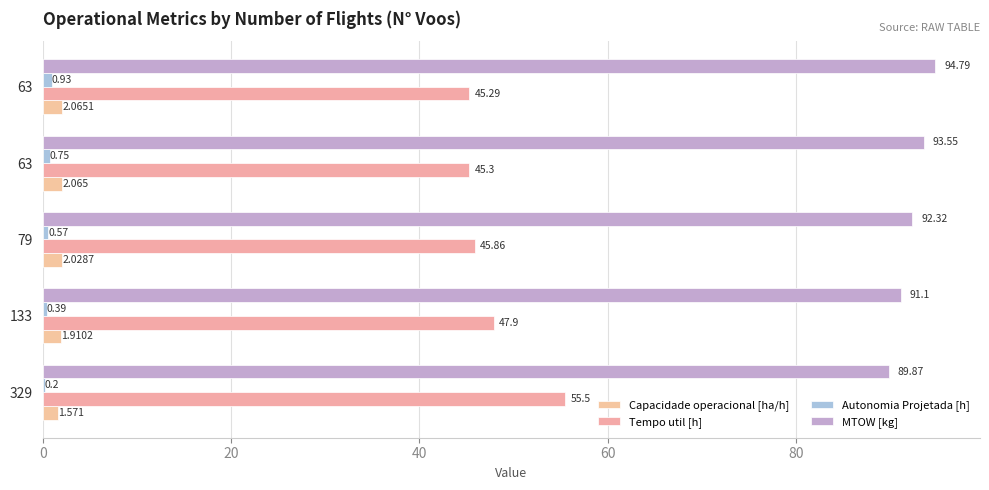

List the series in order of their peak value, lowest first.

Autonomia Projetada [h], Capacidade operacional [ha/h], Tempo util [h], MTOW [kg]